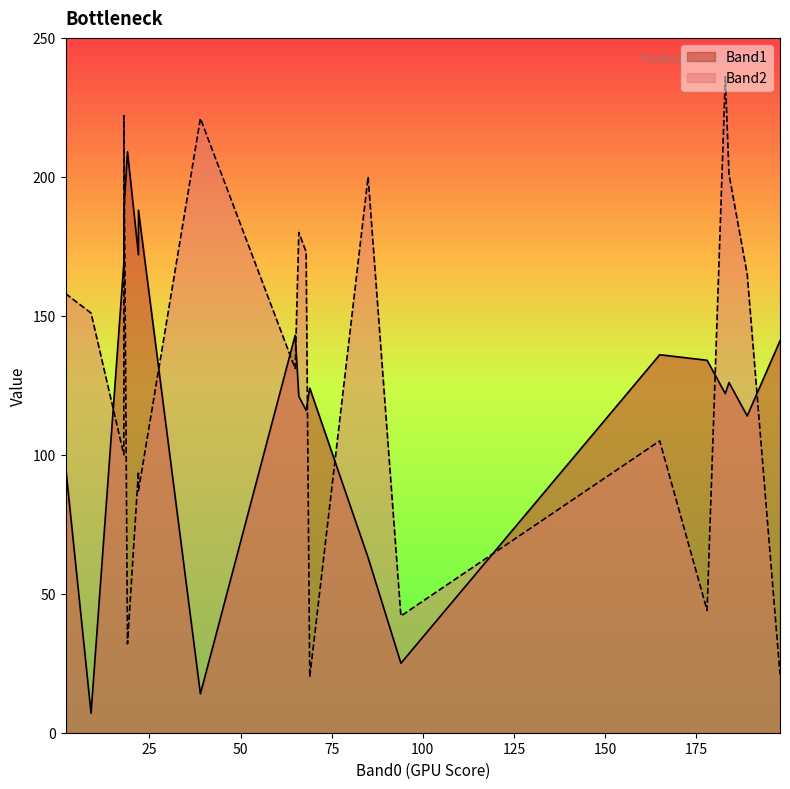

What is the maximum value shown in the chart?

236